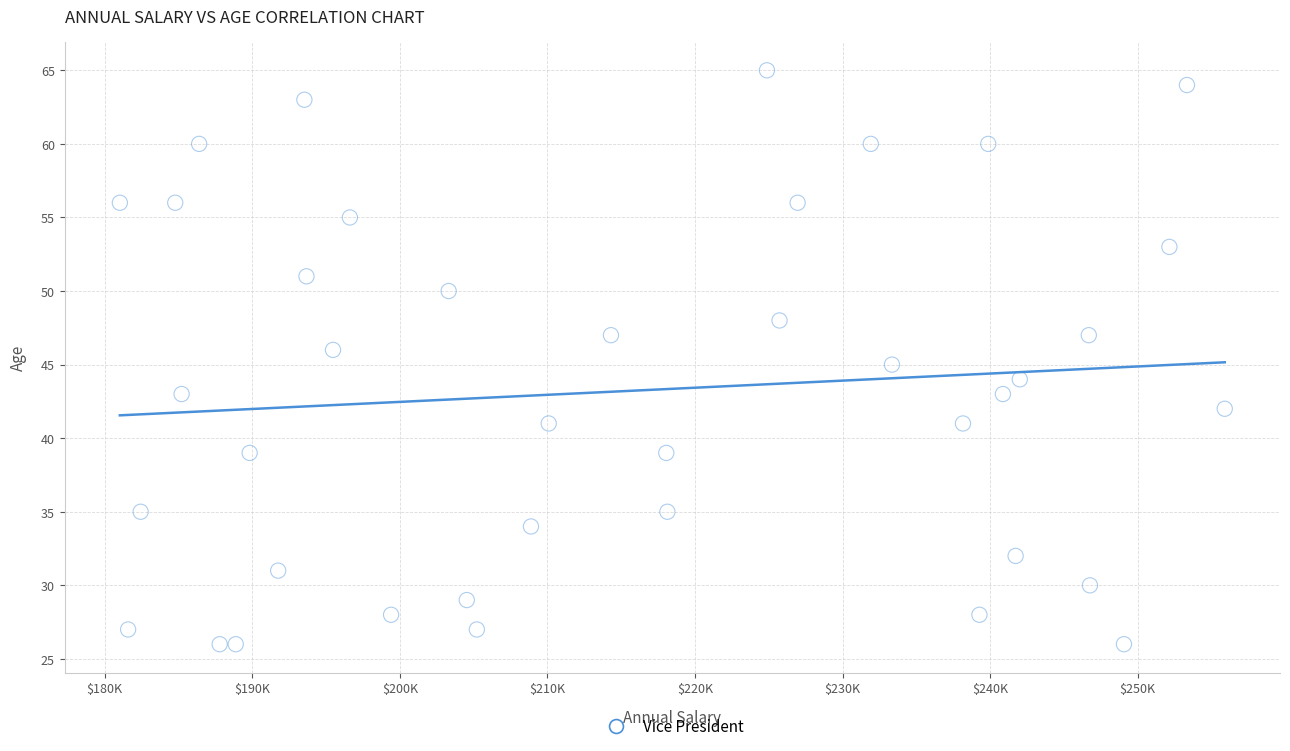

What is the range of Y values (max minus min)?

39